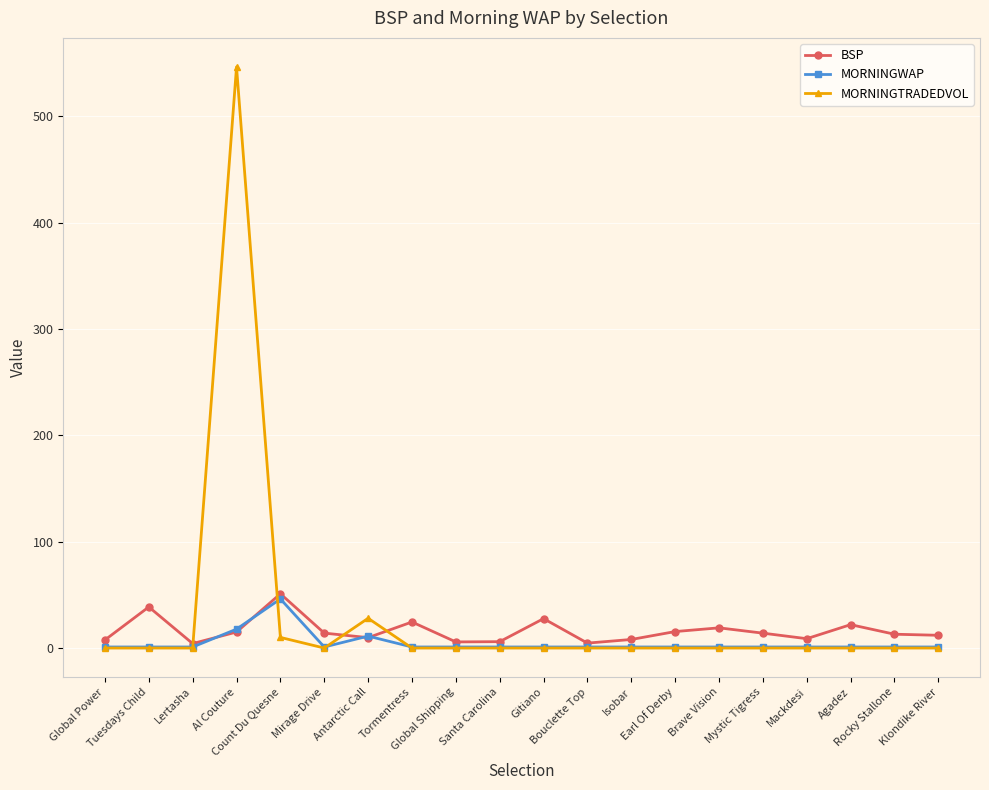

List the series in order of their overall mean, highest first.

MORNINGTRADEDVOL, BSP, MORNINGWAP